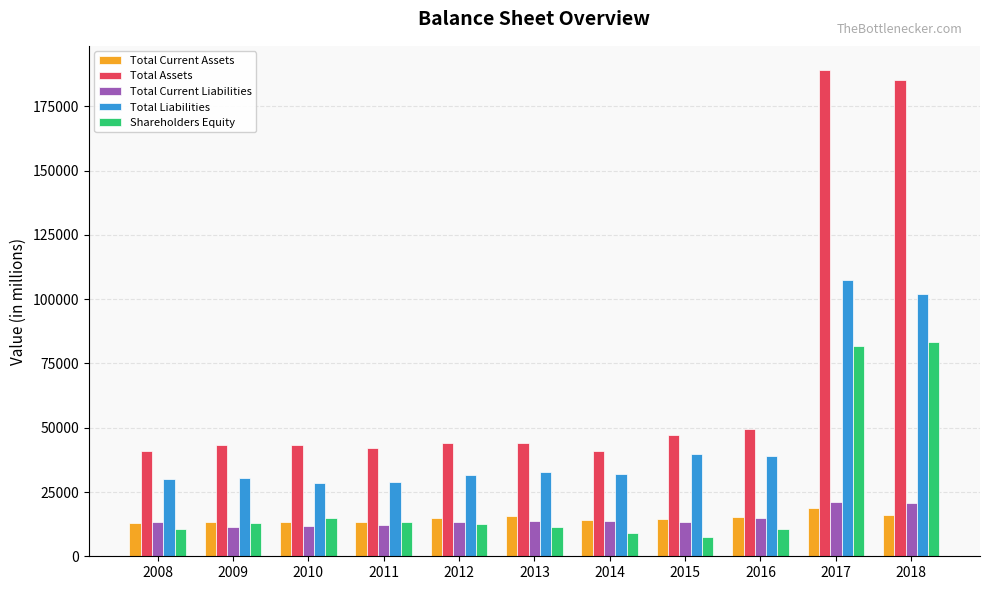

What is the sum of all Total Current Assets values?

162476